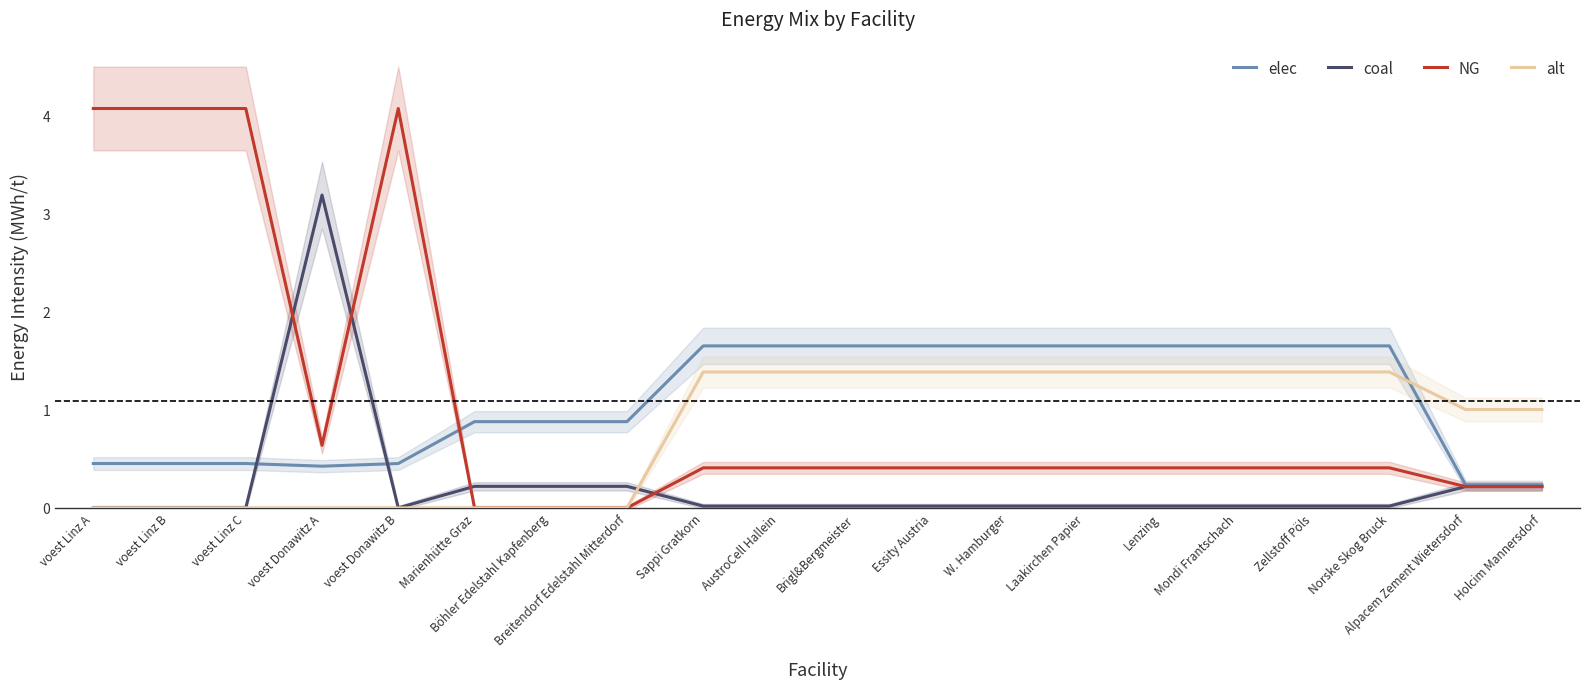

The elec series shows 2.5 at Norske Skog Bruck. True or false?

False